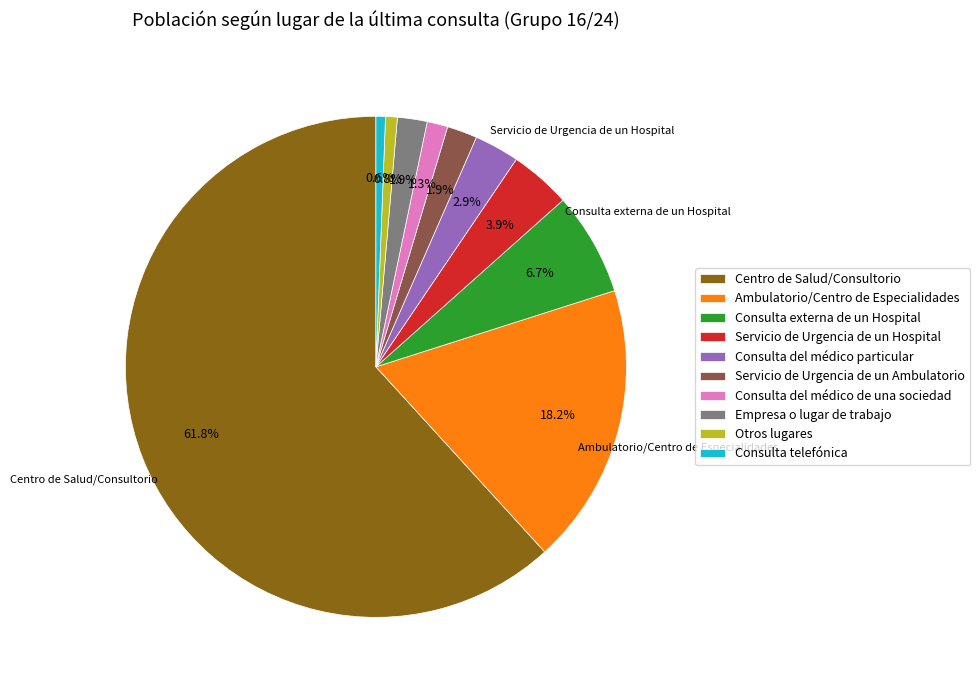

How many slices are in this pie chart?

10